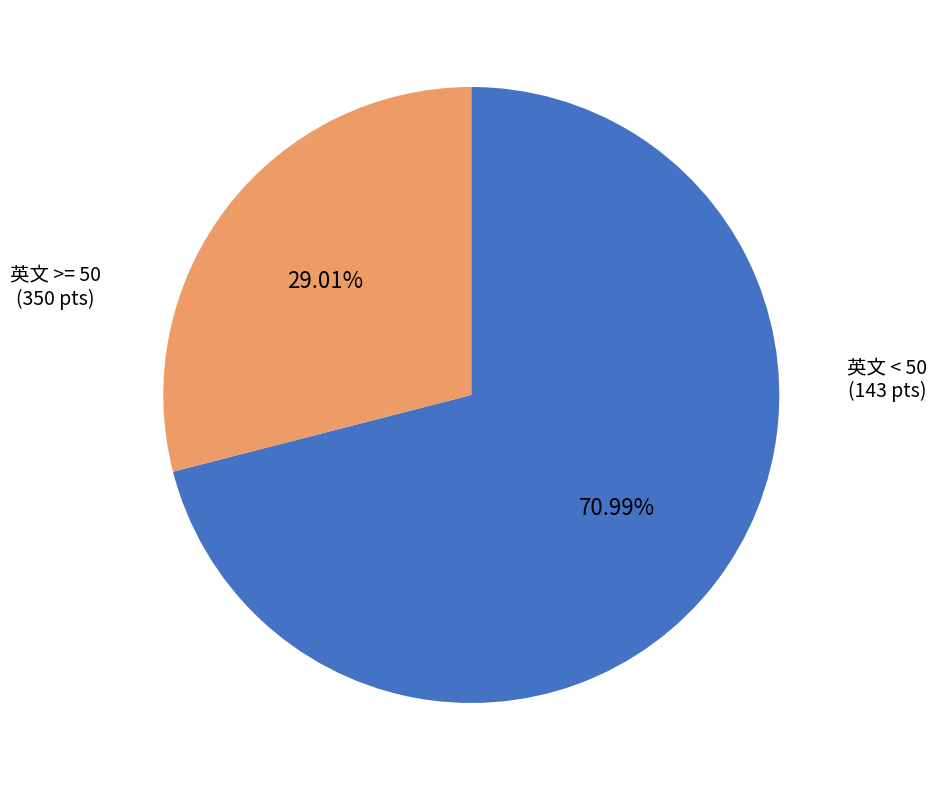

Is there any slice that represents more than half of the pie?

Yes